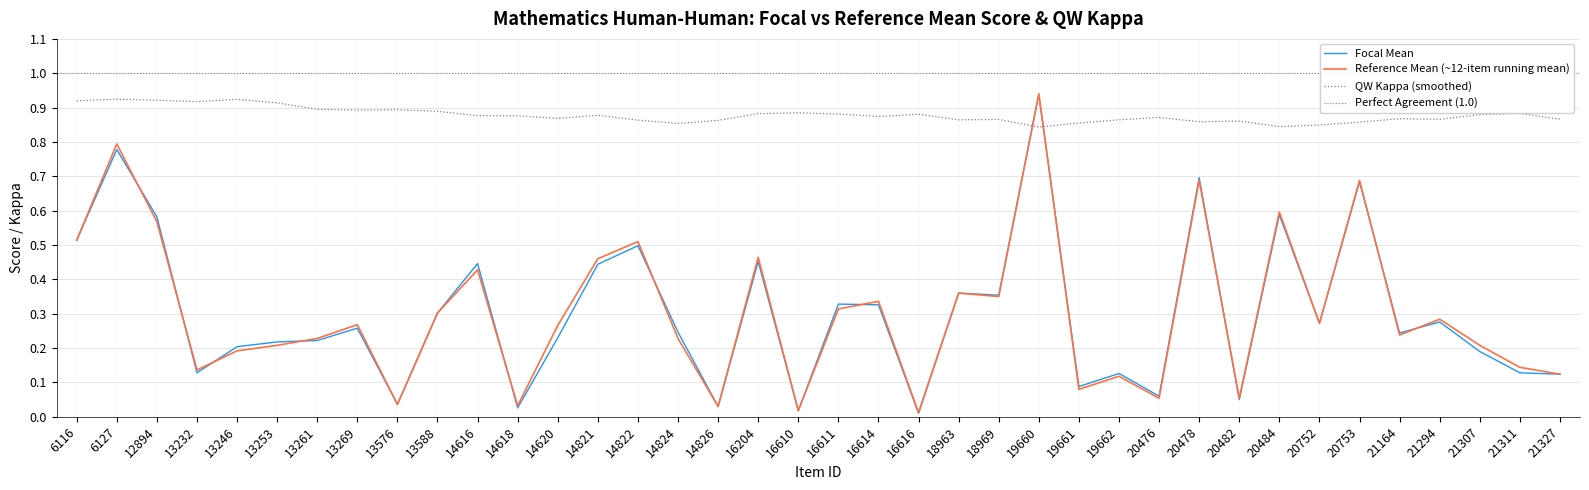

At how many categories does at least one series exceed 0?

38